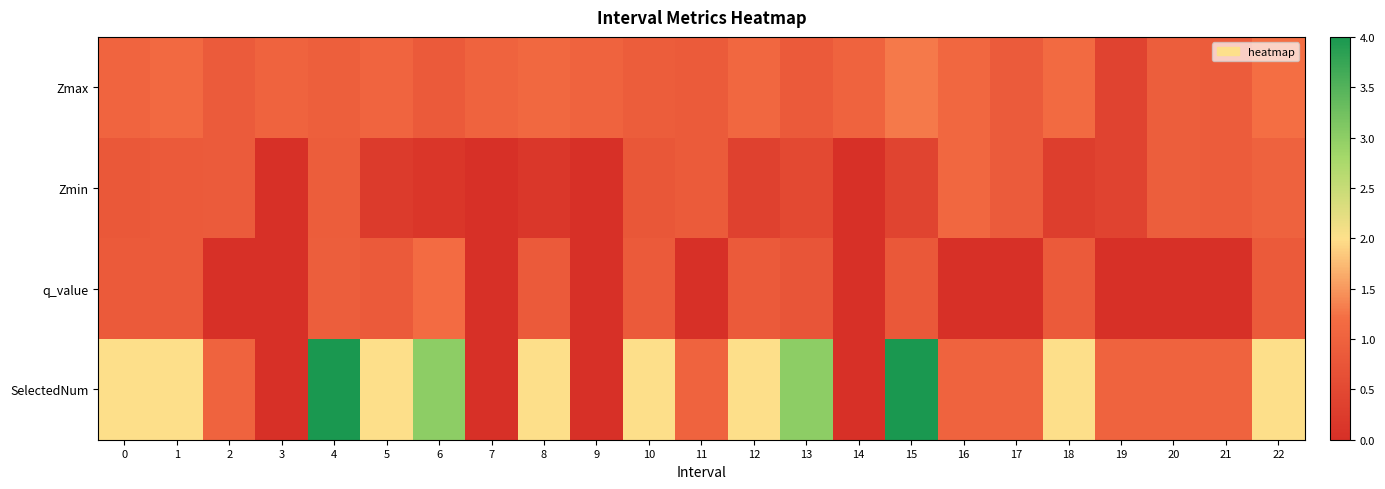

Reading right to left, list all the values displayed in this chart.

Zmax: 22=1.2	21=0.9	20=0.9	19=0.4	18=1.2	17=0.9	16=1.1	15=1.3	14=1.0	13=0.8	12=1.1	11=0.8	10=0.9	9=1.0	8=1.1	7=1.0	6=0.8	5=1.0	4=0.9	3=1.0	2=0.9	1=1.1	0=1.0
Zmin: 22=1.0	21=0.9	20=0.9	19=0.4	18=0.3	17=0.9	16=1.1	15=0.4	14=0.0	13=0.5	12=0.4	11=0.8	10=0.8	9=0.0	8=0.2	7=0.0	6=0.1	5=0.2	4=0.9	3=0.0	2=0.9	1=0.8	0=0.8
q_value: 22=0.8	21=0.0	20=0.0	19=0.0	18=0.8	17=0.0	16=0.0	15=0.8	14=0.0	13=0.7	12=0.8	11=0.0	10=0.8	9=0.0	8=0.8	7=0.0	6=1.2	5=0.8	4=0.9	3=0.0	2=0.0	1=0.8	0=0.8
SelectedNum: 22=2.0	21=1.0	20=1.0	19=1.0	18=2.0	17=1.0	16=1.0	15=4.0	14=0.0	13=3.0	12=2.0	11=1.0	10=2.0	9=0.0	8=2.0	7=0.0	6=3.0	5=2.0	4=4.0	3=0.0	2=1.0	1=2.0	0=2.0